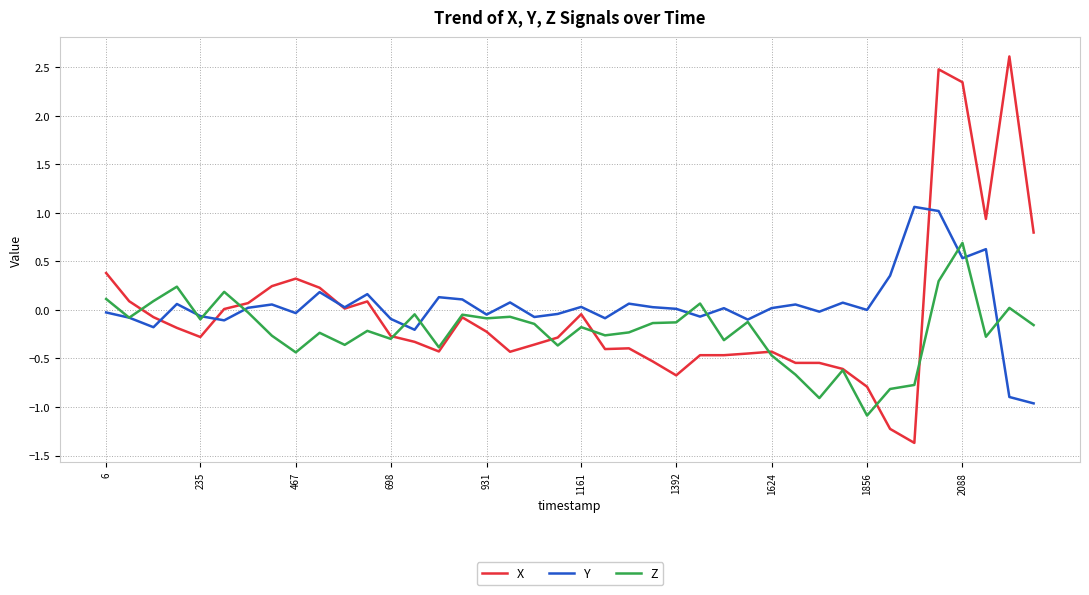

List the series in order of their overall mean, highest first.

Y, X, Z